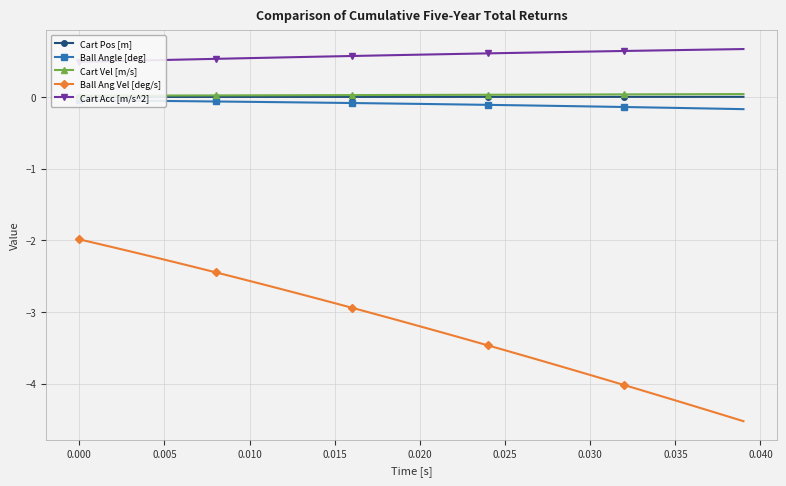

What is the highest value of the Ball Ang Vel [deg/s] series?

-2.0